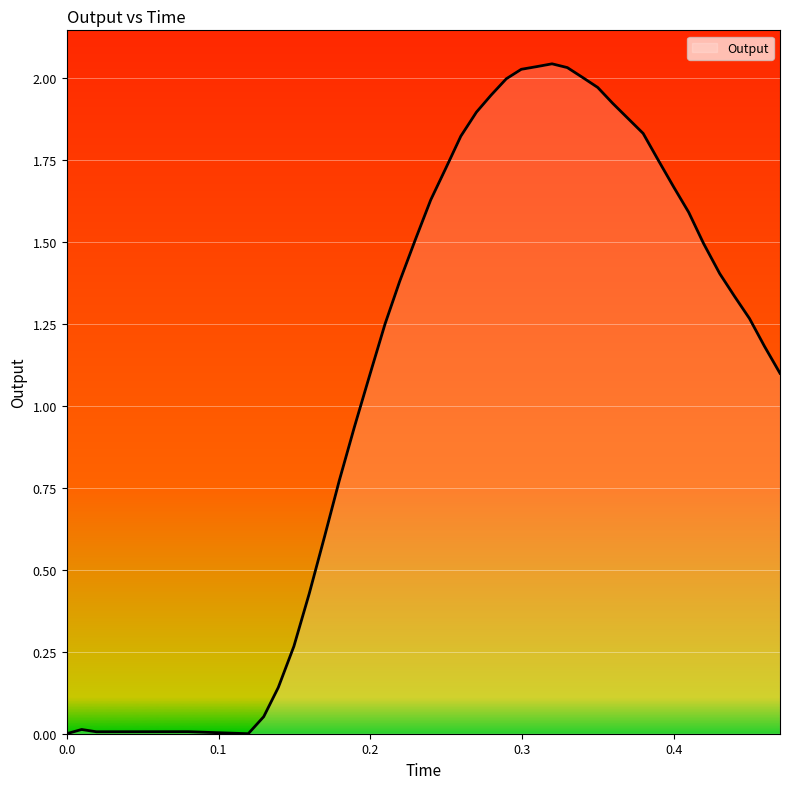

What is the average value?

1.2